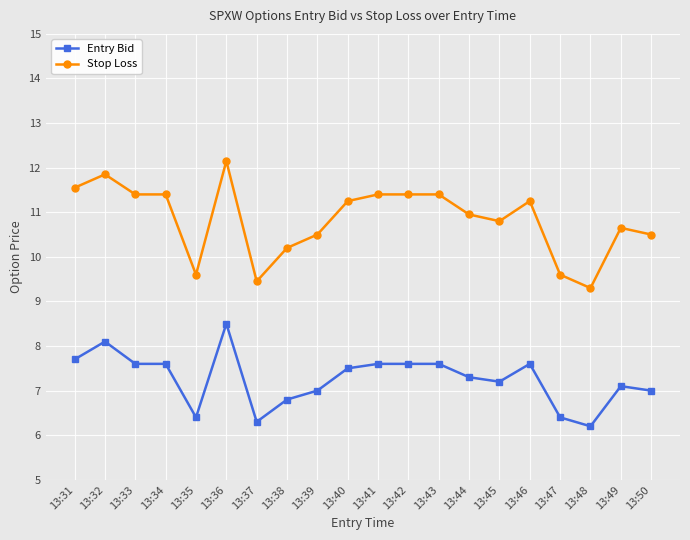

Is the value of Stop Loss at 13:40 greater than the value of Entry Bid at 13:35?

Yes